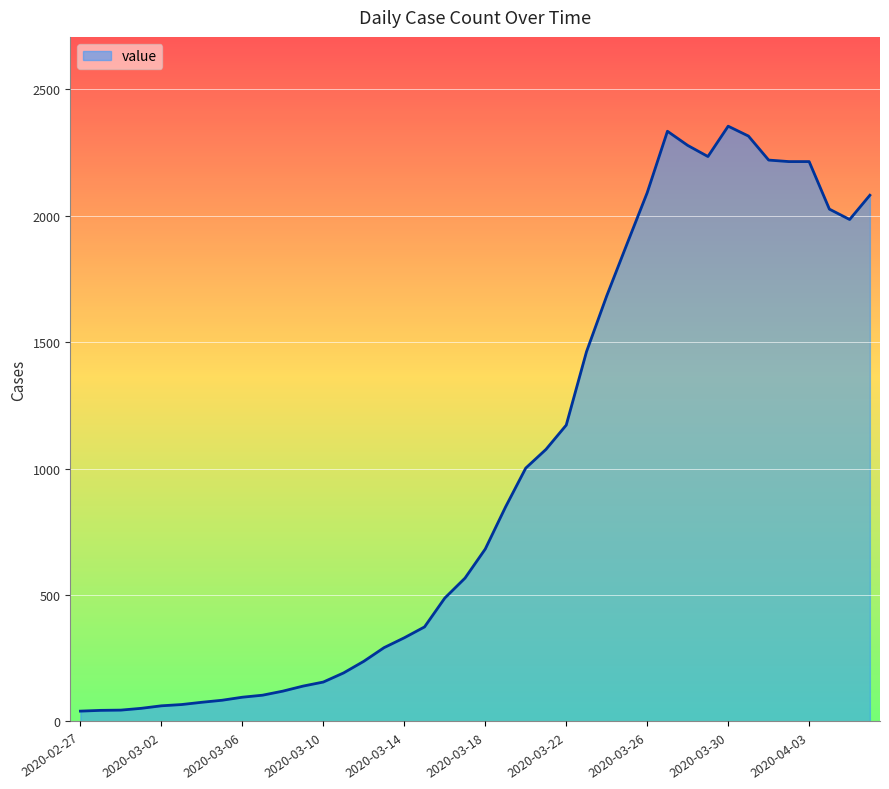

What is the maximum value shown in the chart?

2354